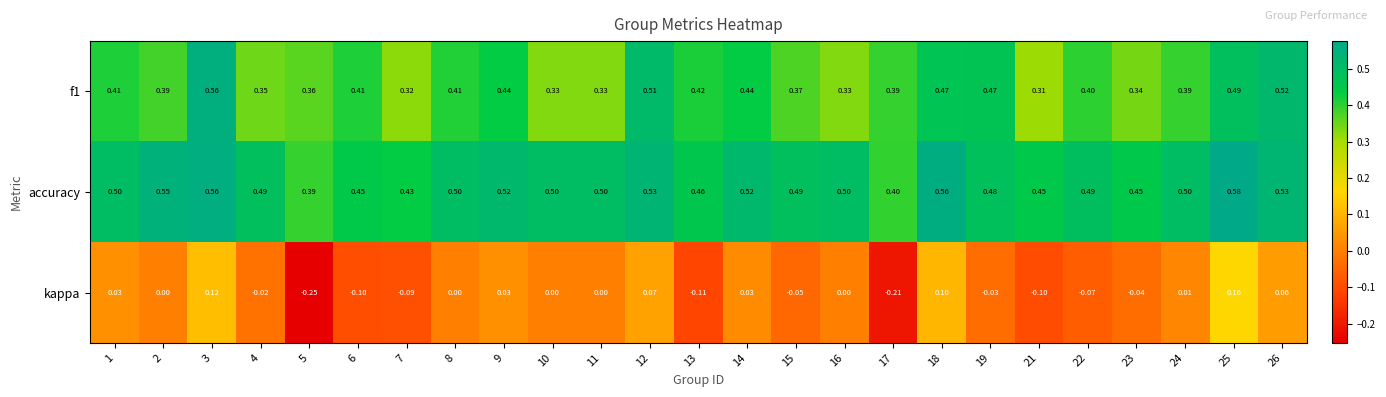

Which series has the largest range (max minus min)?

kappa